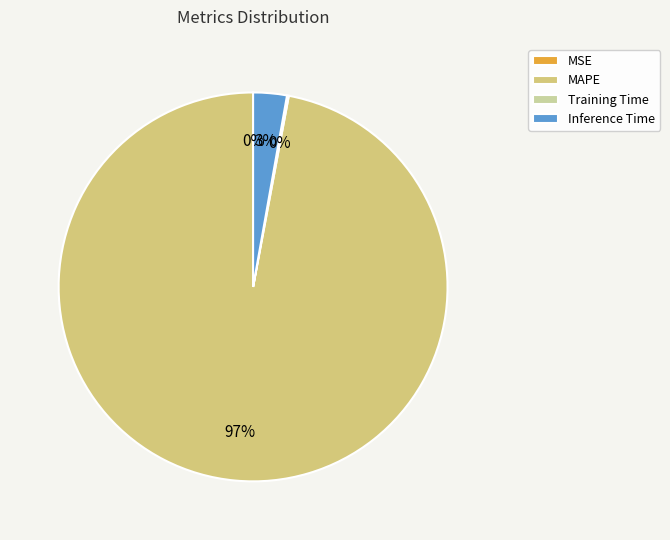

Which slice represents more than half of the pie?

MAPE